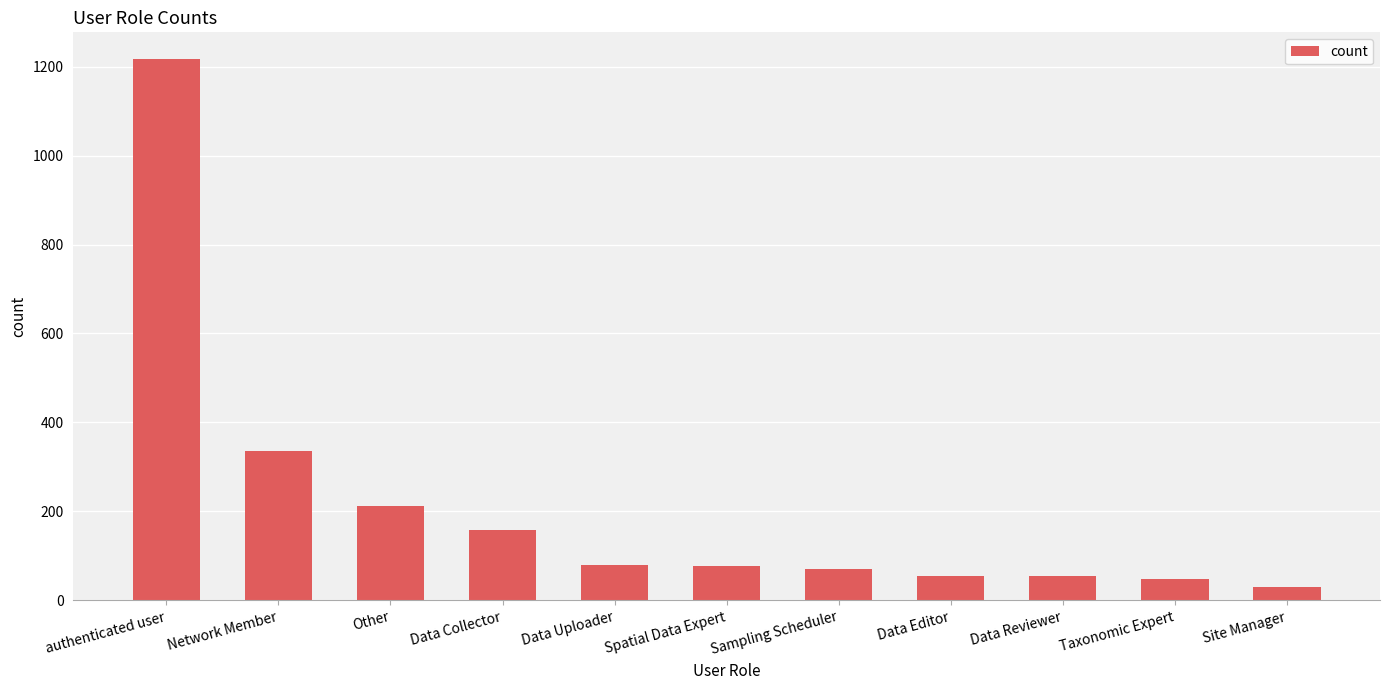

What position from the right is Data Reviewer?

3